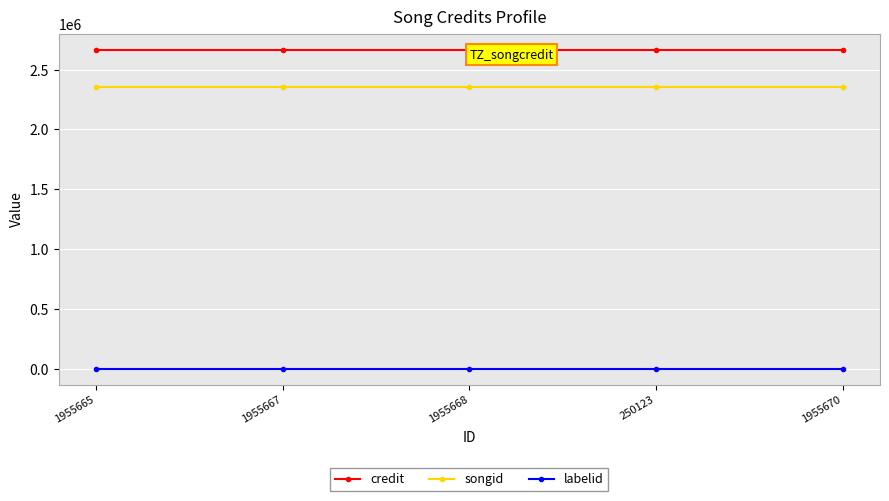

What is the value of the credit point at the 1st from the left?

2667809